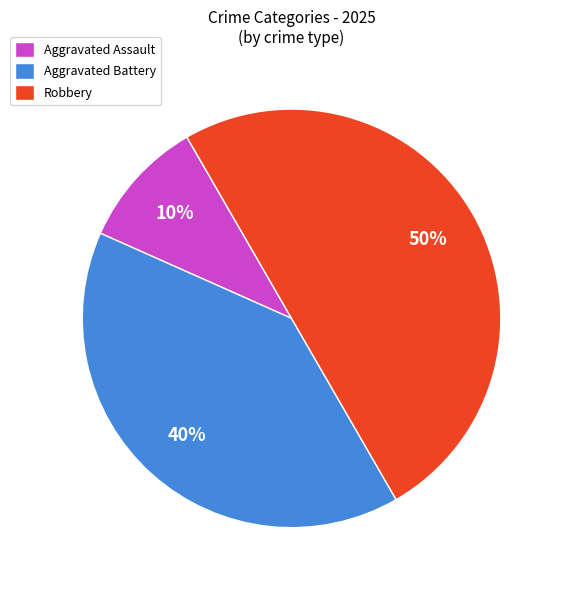

How many segments does this pie chart have?

3